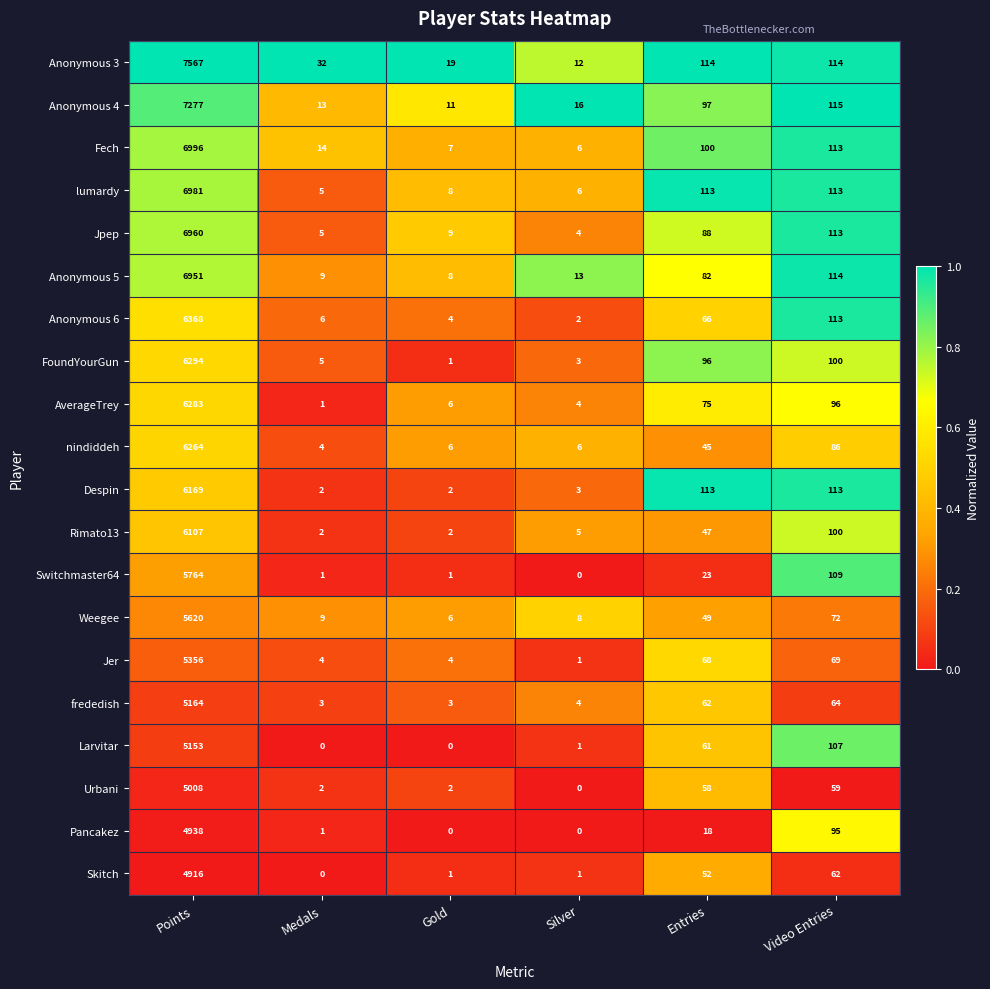

The value of Weegee at Gold is 6. True or false?

True